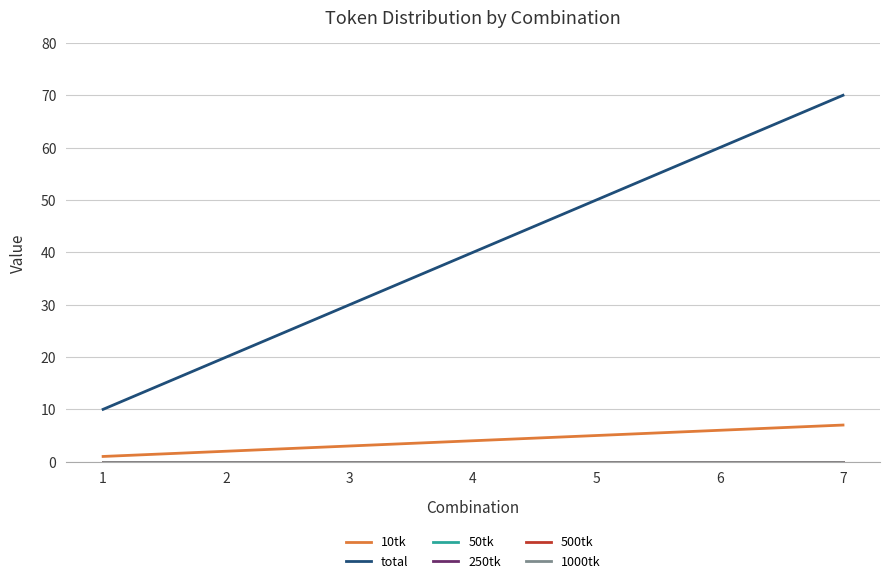

True or false: 500tk has a value of 0 at 5.

True